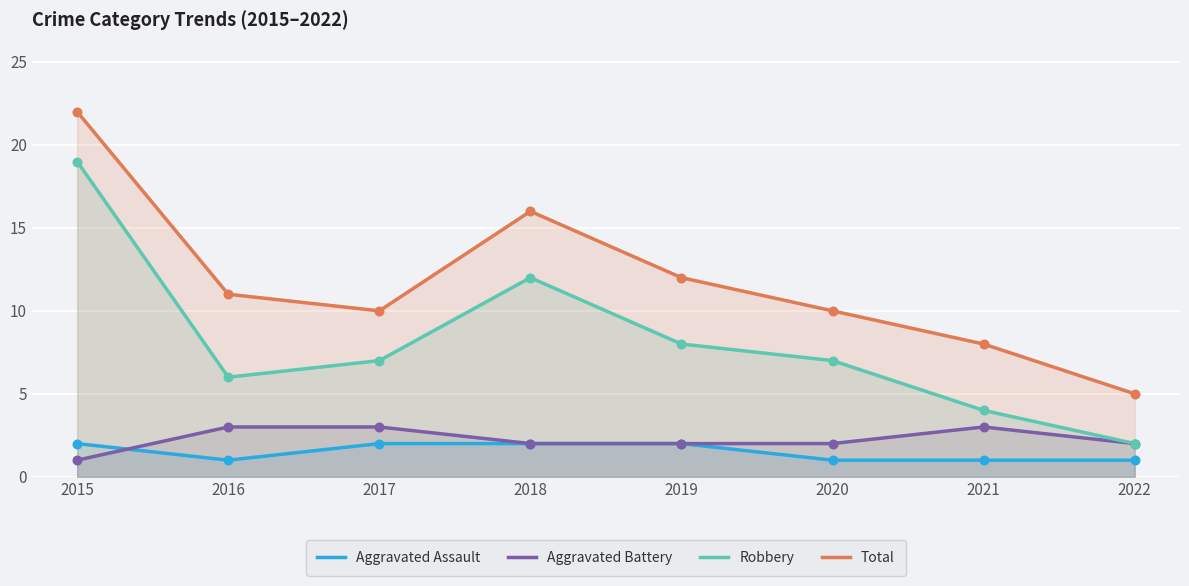

Which series has the widest spread of Y values?

Robbery